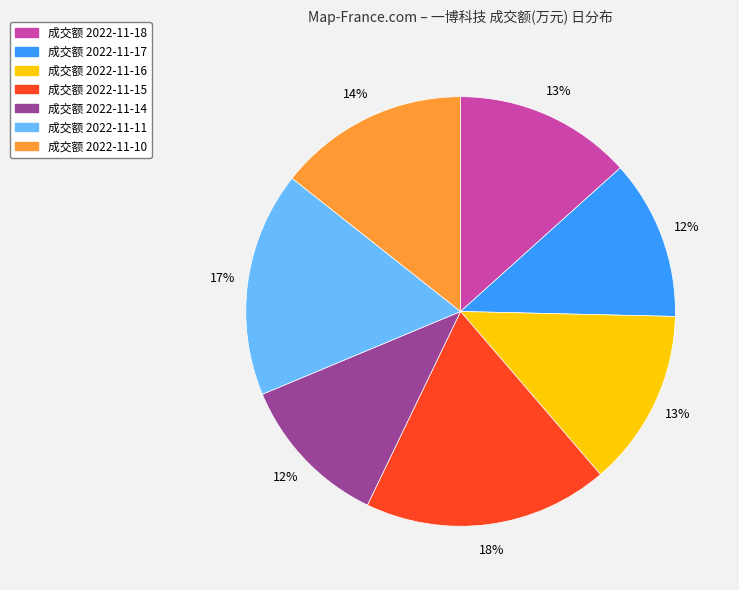

To the nearest percent, what is the average slice percentage?

14%